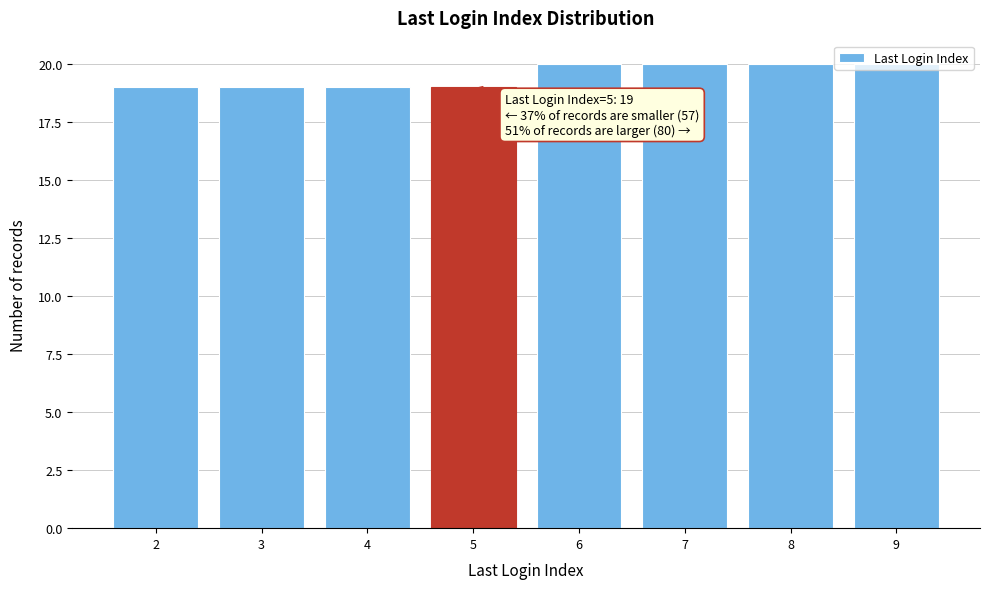

What is the change in value from 5 to 7?

+1